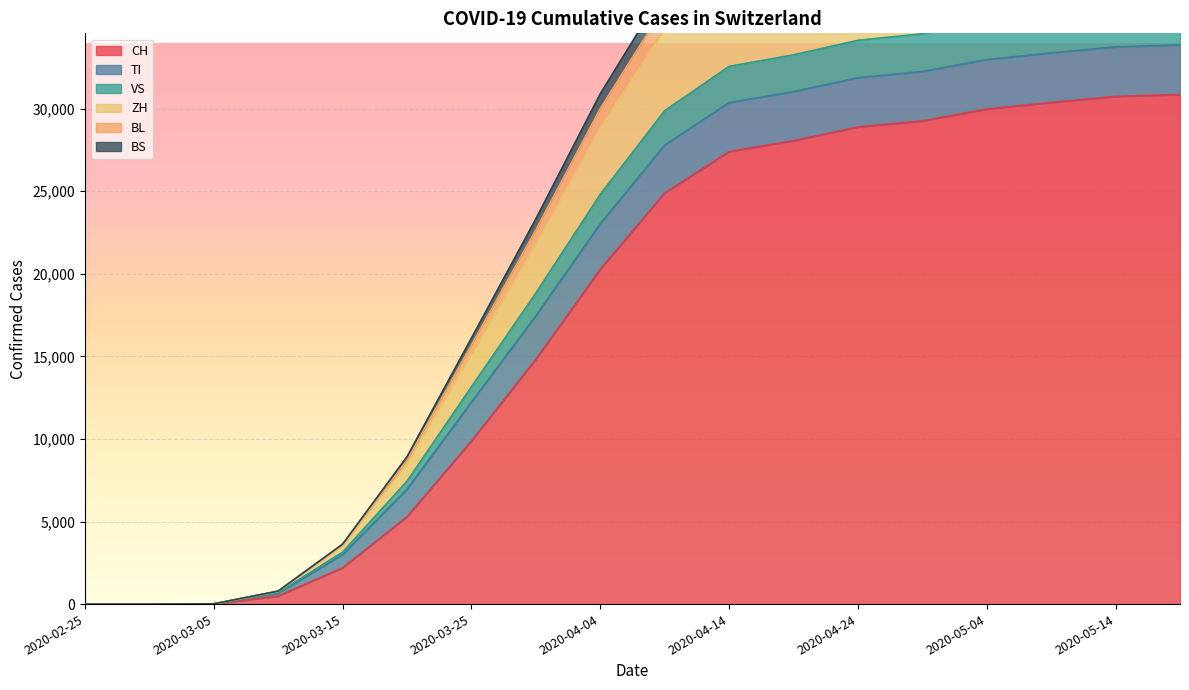

What is the maximum value for CH?

30861